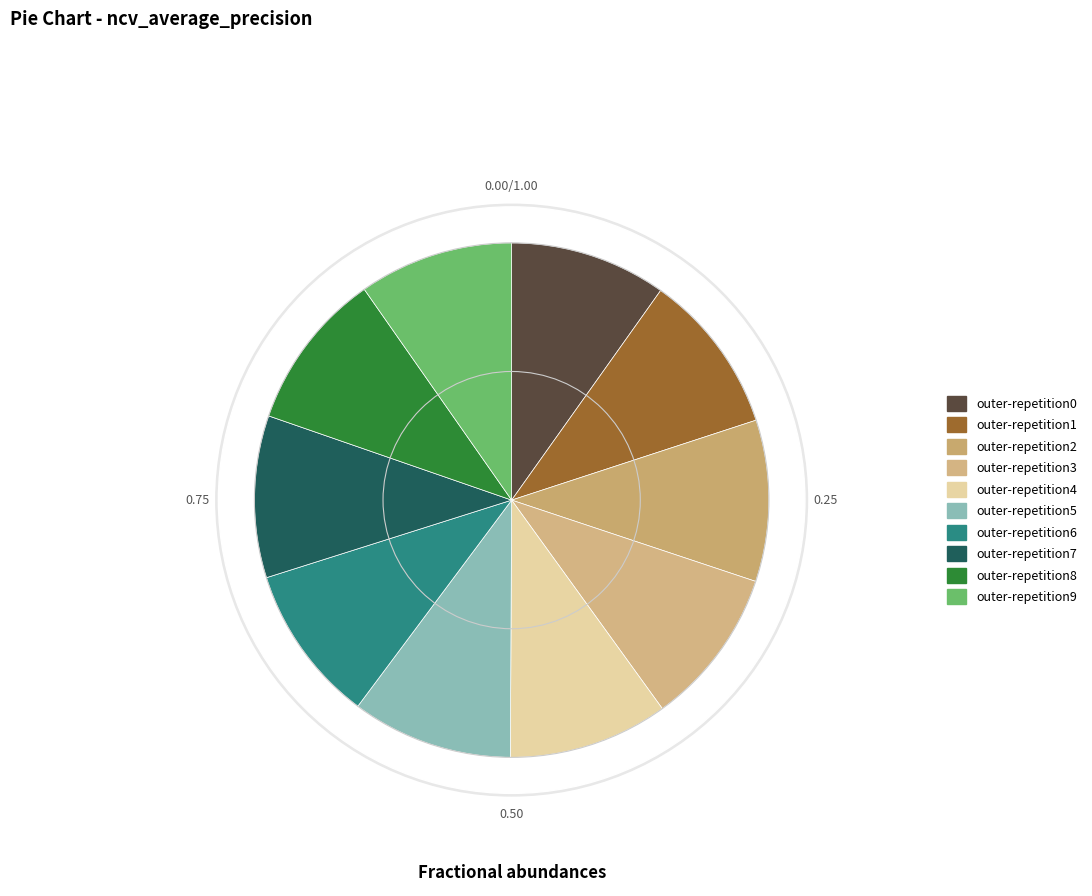

What percentage is the outer-repetition5 slice, to the nearest percent?

10%